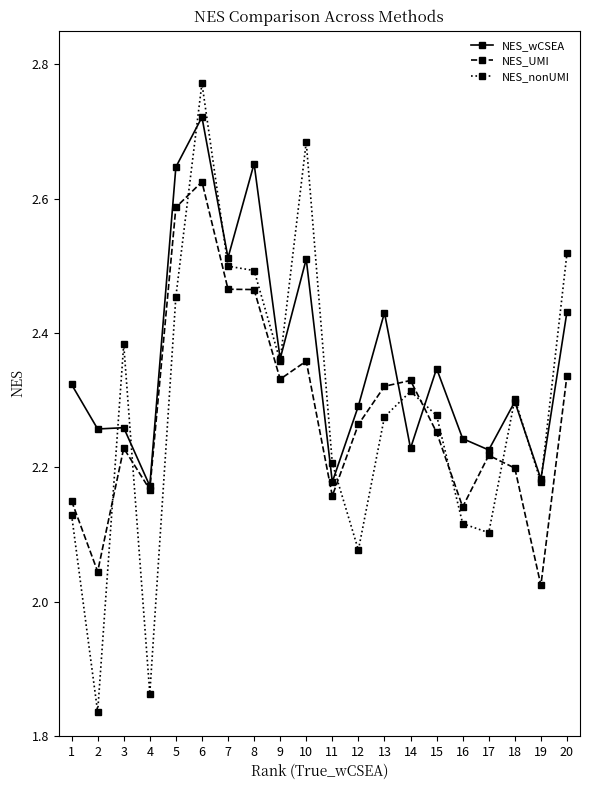

Does the chart display data point markers on the line(s)?

Yes